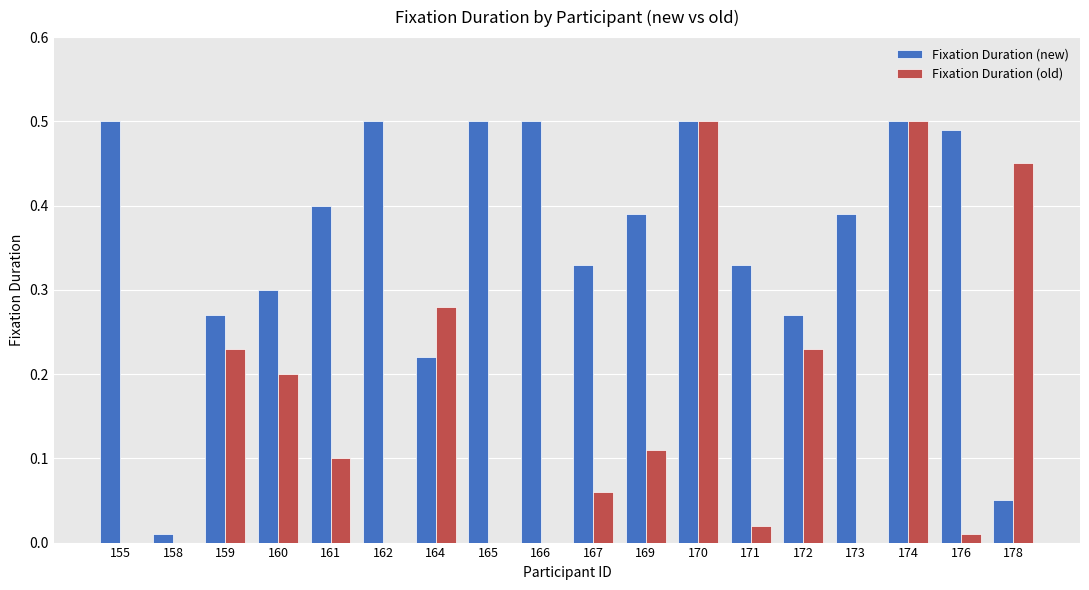

Are the bars horizontal?

No